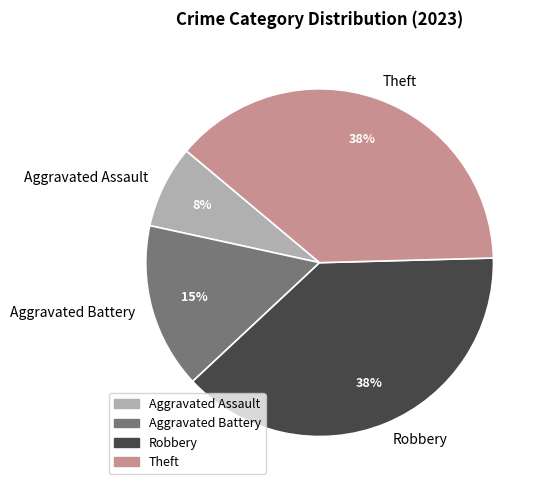

Approximately how many times larger is the value at Aggravated Assault compared to Aggravated Battery?

0.5